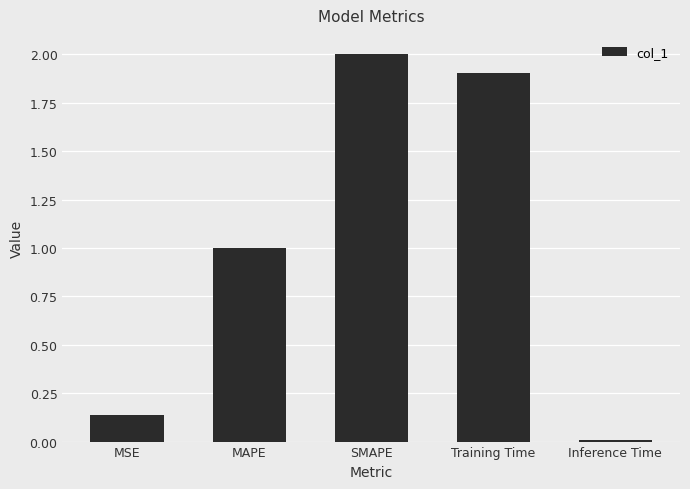

True or false: the data shows 1.0 at MAPE.

True